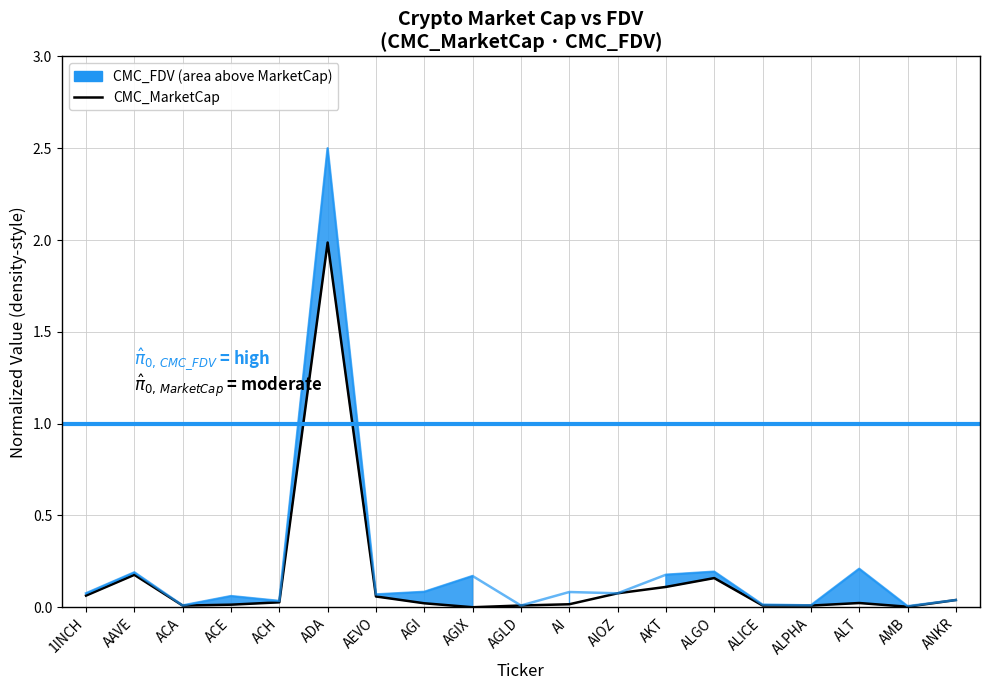

How many data points are above 0?

18